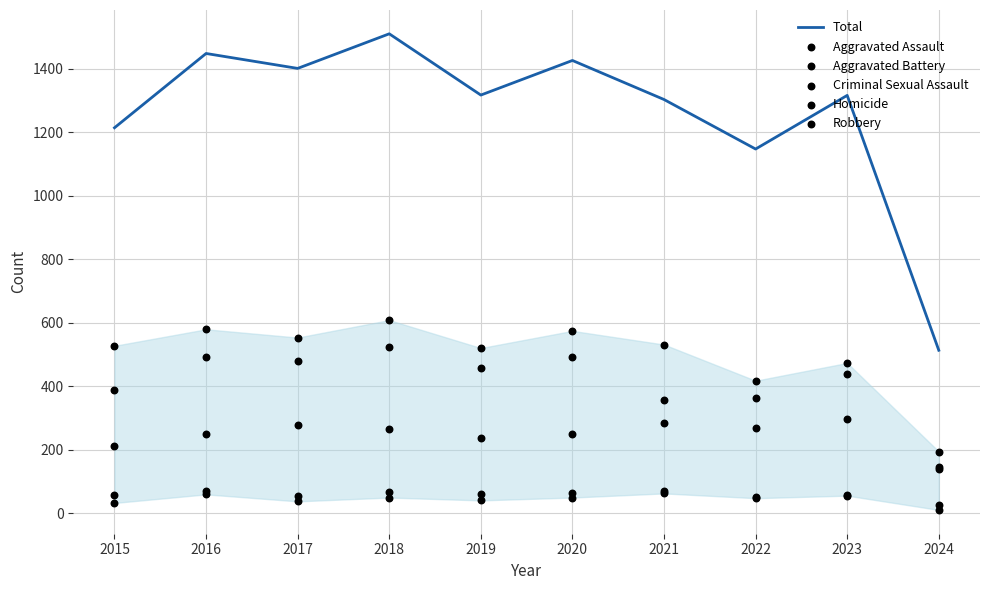

Which series has the widest spread of Y values?

Total